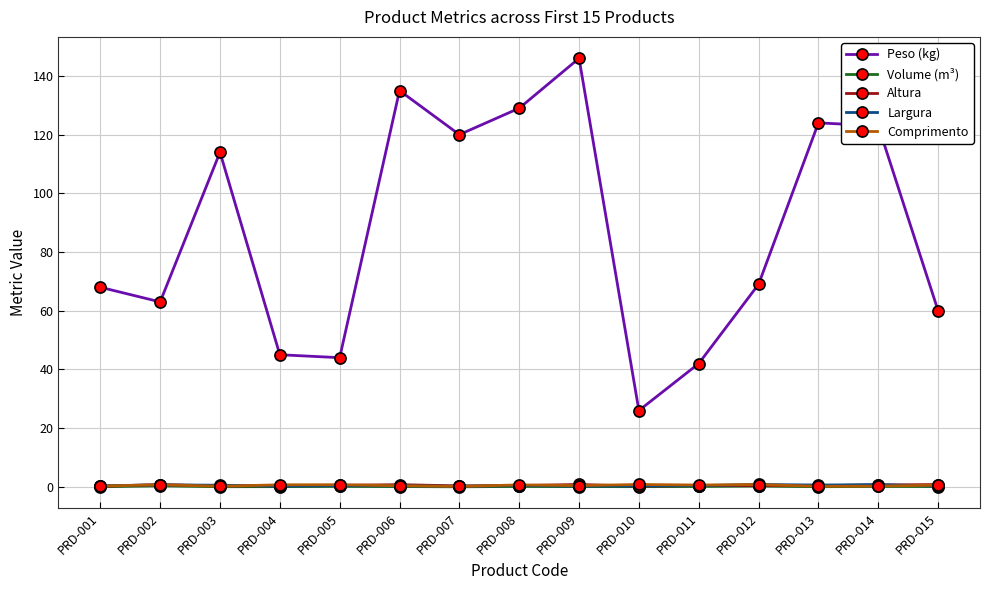

True or false: Largura has a value of 0.4 at PRD-001.

True